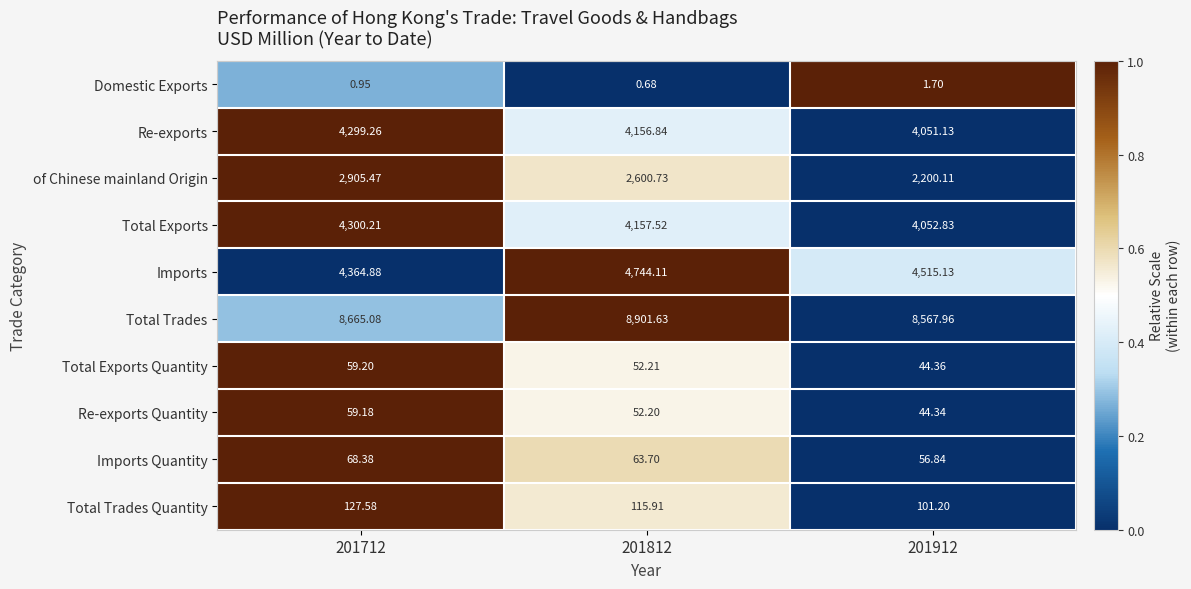

At 201812, list the series in order from largest to smallest.

Total Trades, Imports, Total Exports, Re-exports, of Chinese mainland Origin, Total Trades Quantity, Imports Quantity, Total Exports Quantity, Re-exports Quantity, Domestic Exports